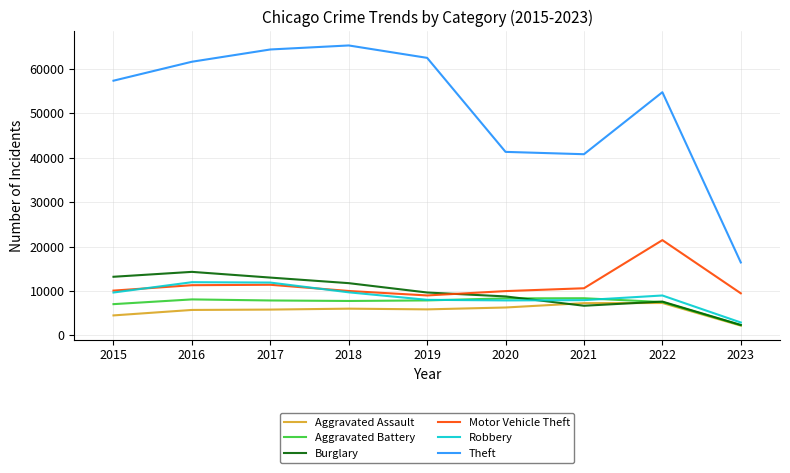

Which series has the largest total across all categories?

Theft